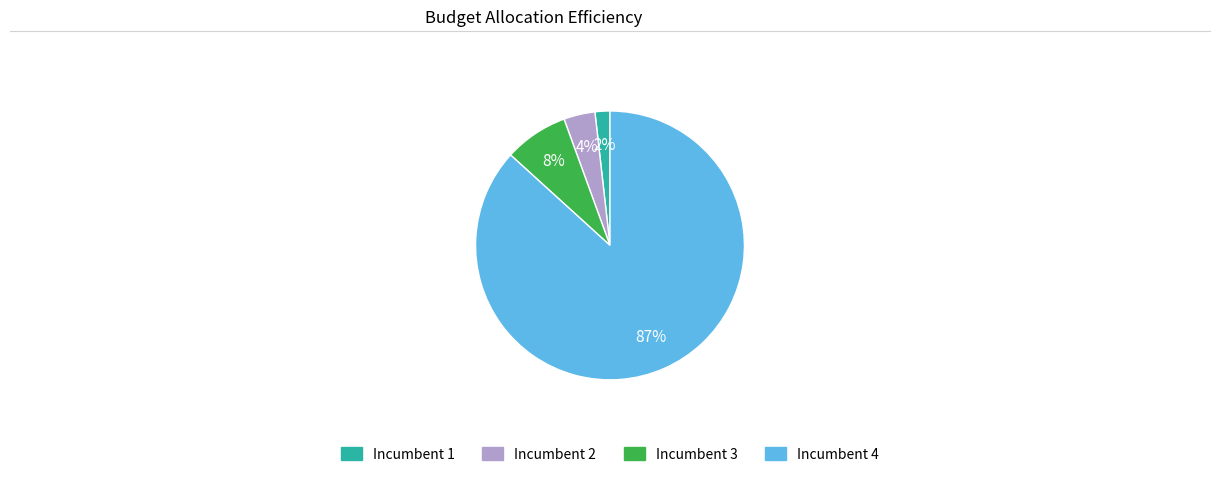

To the nearest percent, what is the average slice percentage?

25%